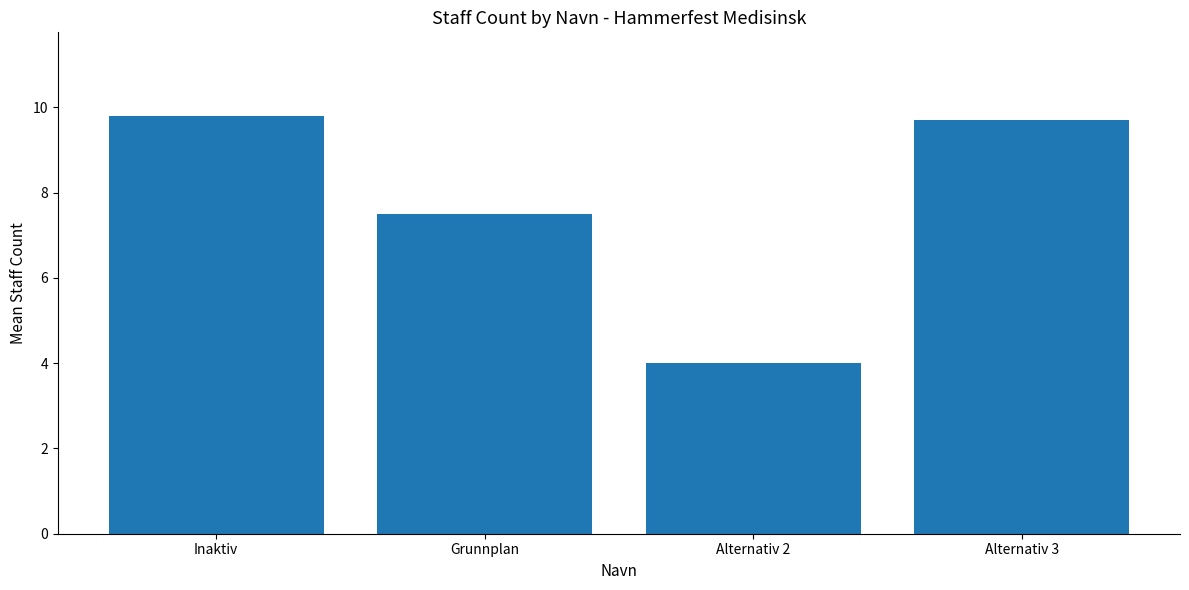

How many data points are above 9?

2